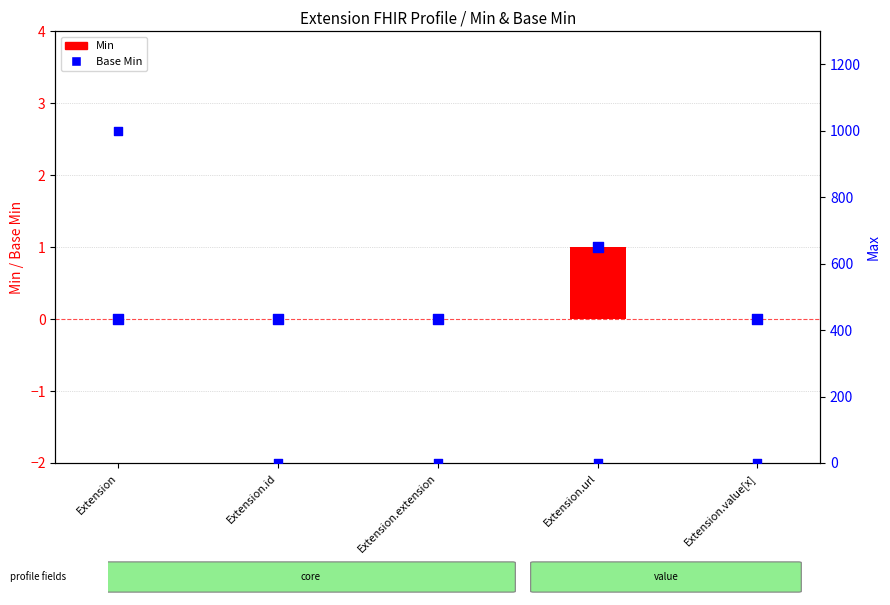

What are all the series names shown in the legend?

Min, Base Min